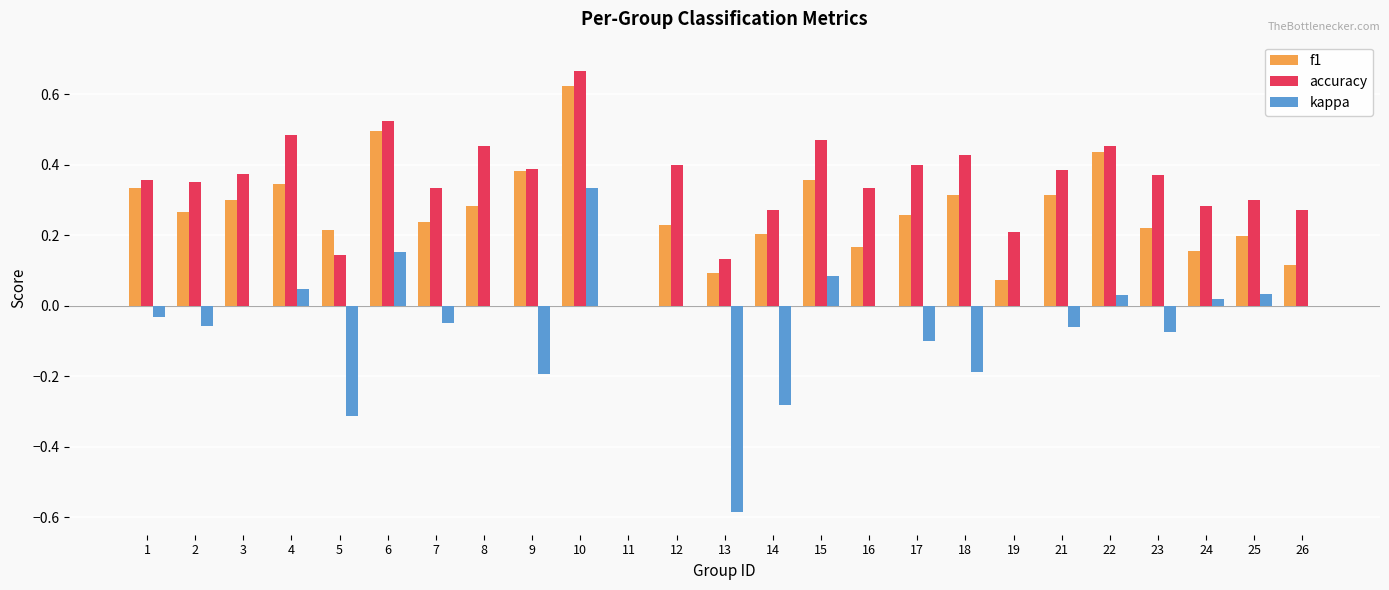

How many data points does each series have?

25